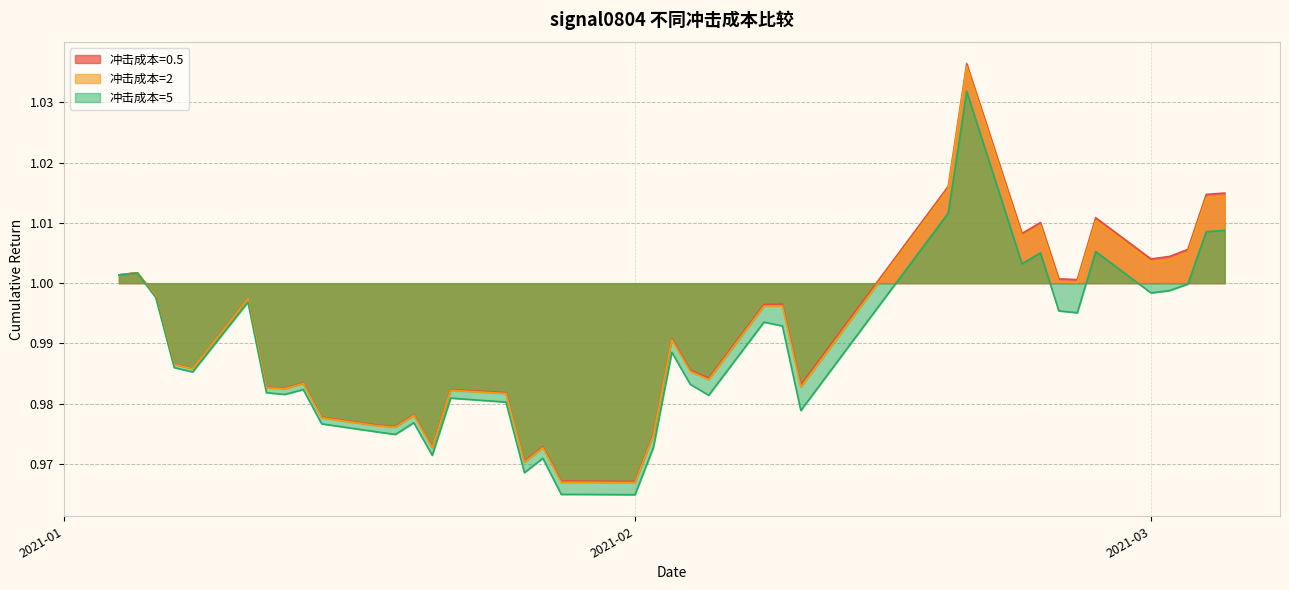

Does the chart display data point markers on the line(s)?

No